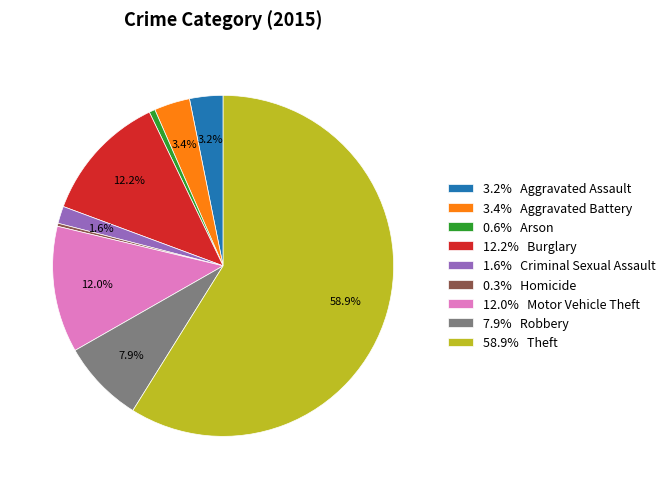

What percentage is NOT represented by 7.9% Robbery?

92.1%